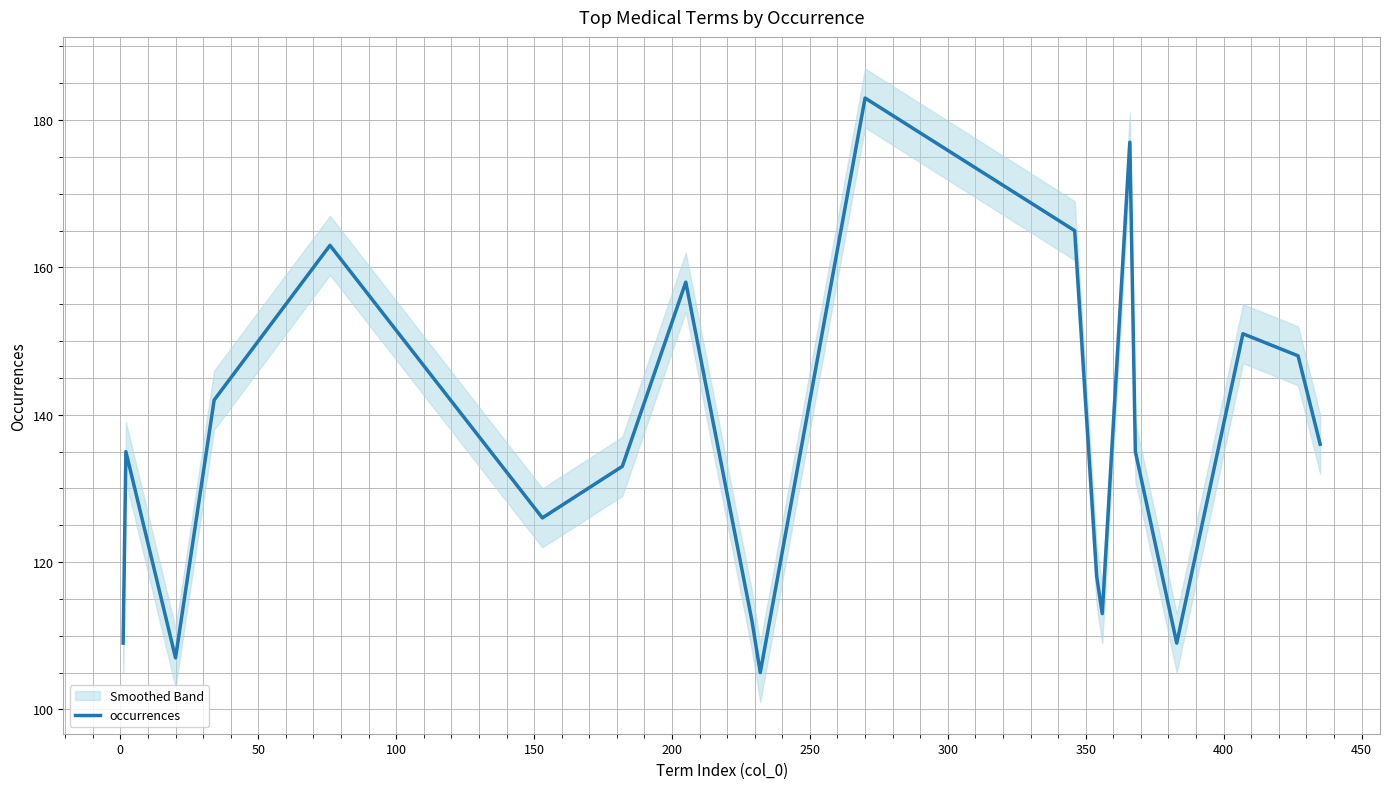

What is the minimum value for occurrences?

105